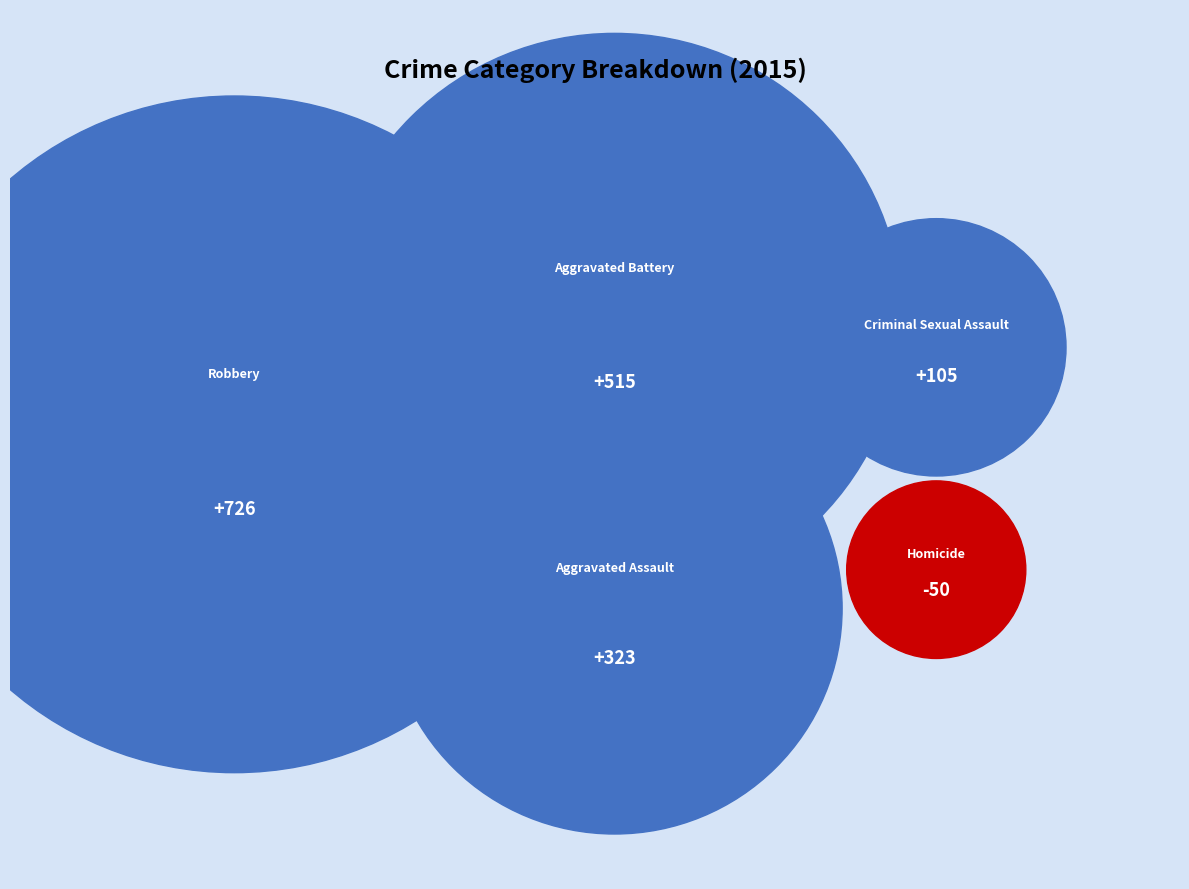

Count the number of slices in the pie.

5